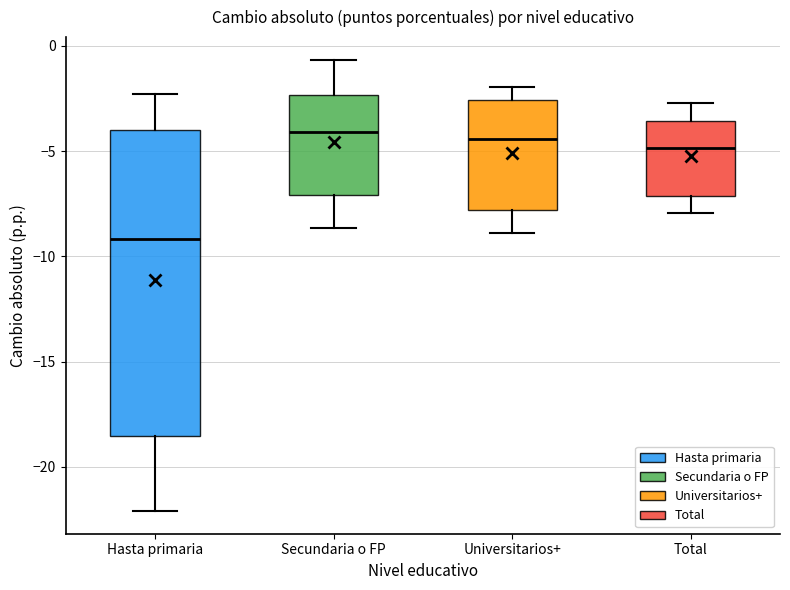

Which box is the tallest, from its lower edge to its upper edge?

Hasta primaria